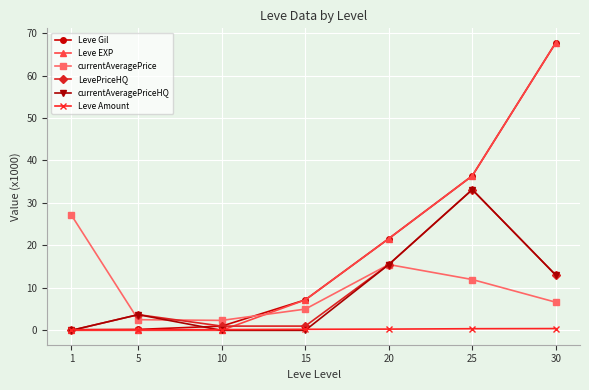

At which category is the sum across all series the highest?

30